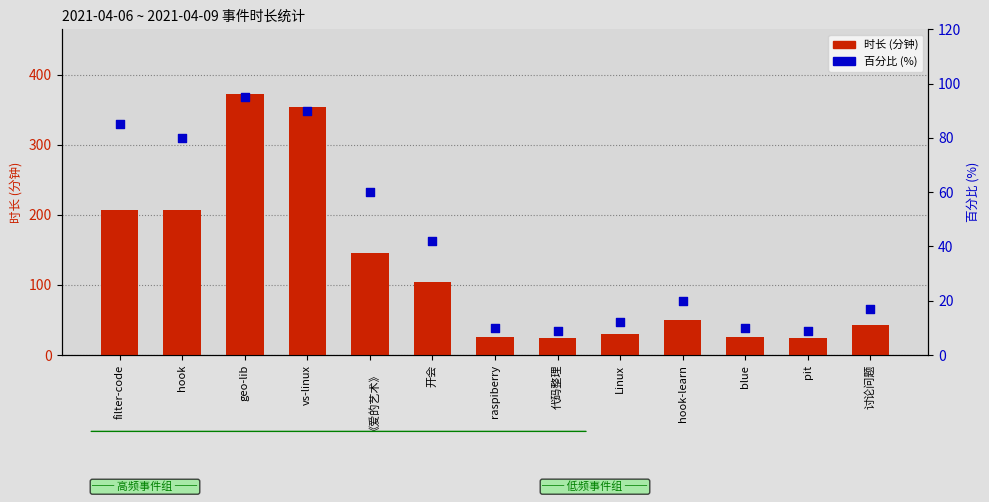

Which series reaches the minimum Y coordinate?

百分比 (%)